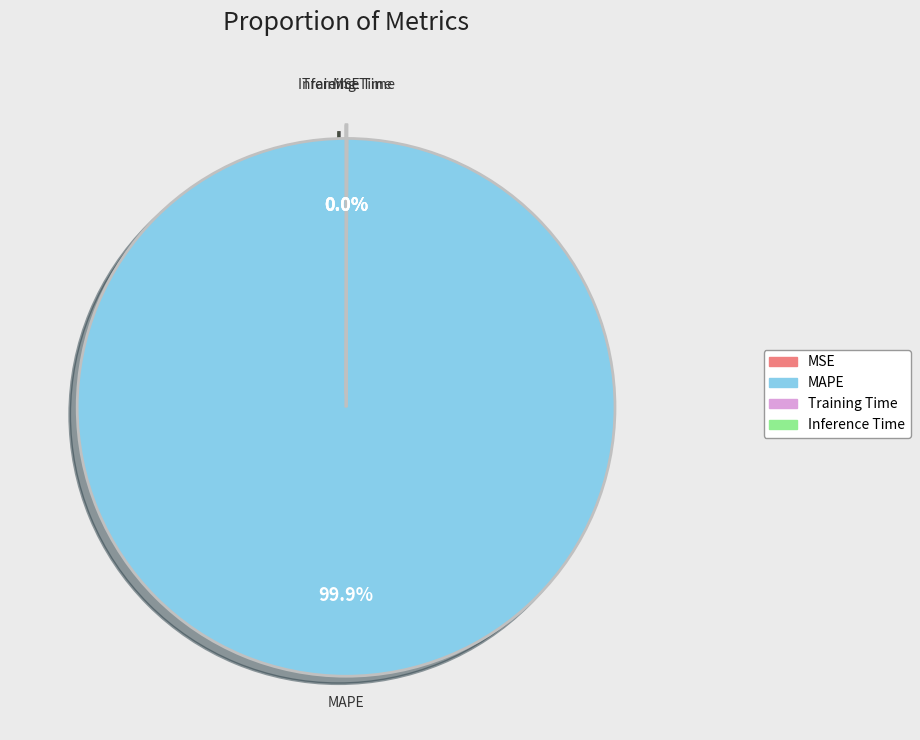

What is the largest slice in the pie chart?

MAPE